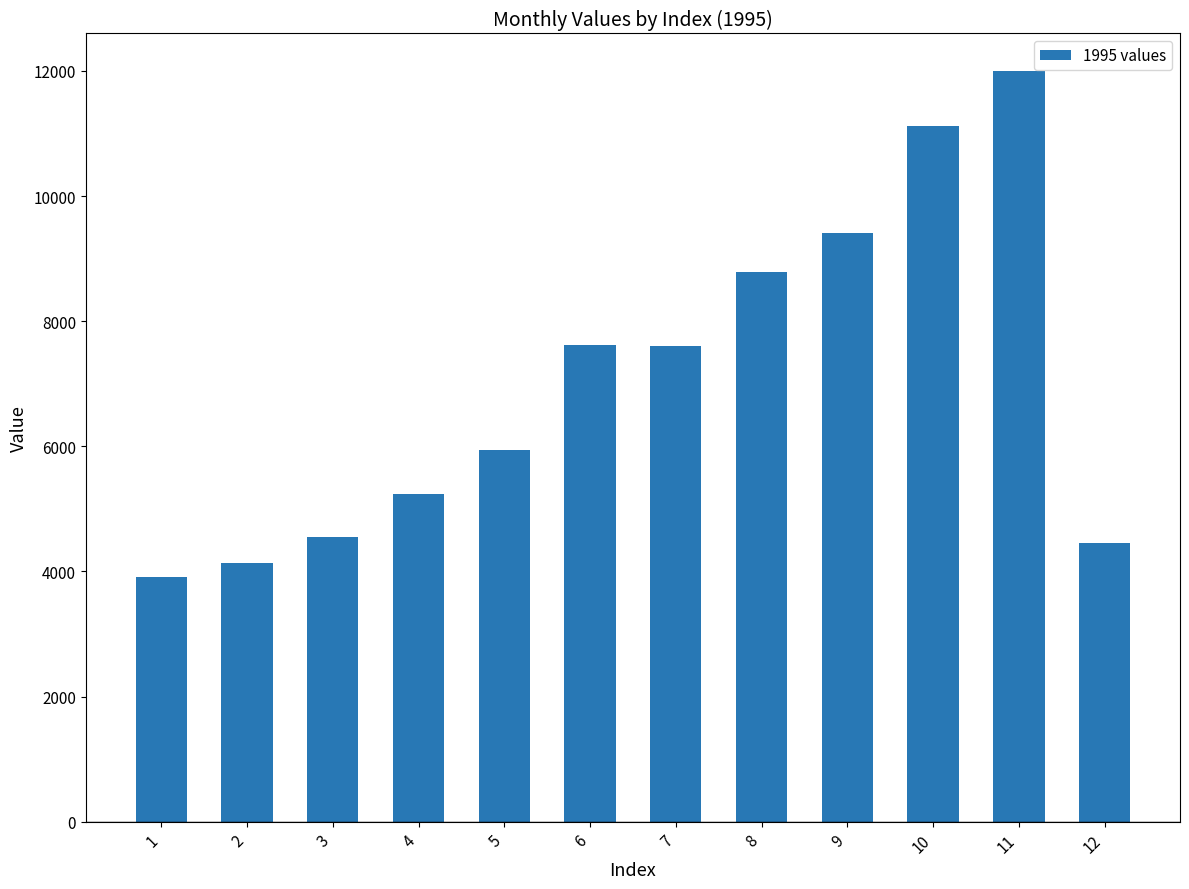

What is the difference between the values at 3 and 2?

409.6